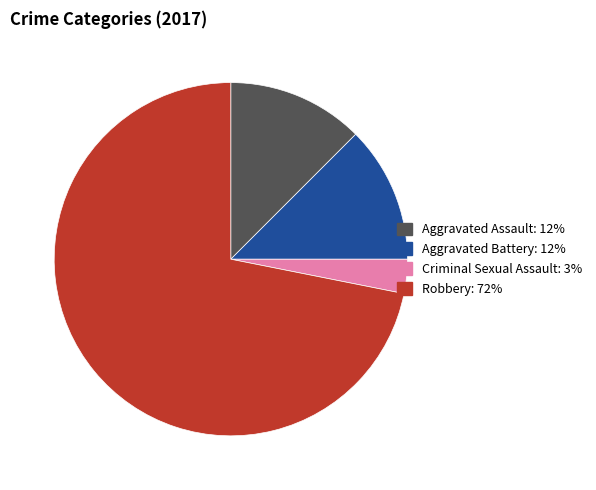

Which has a higher value, Robbery or Criminal Sexual Assault?

Robbery